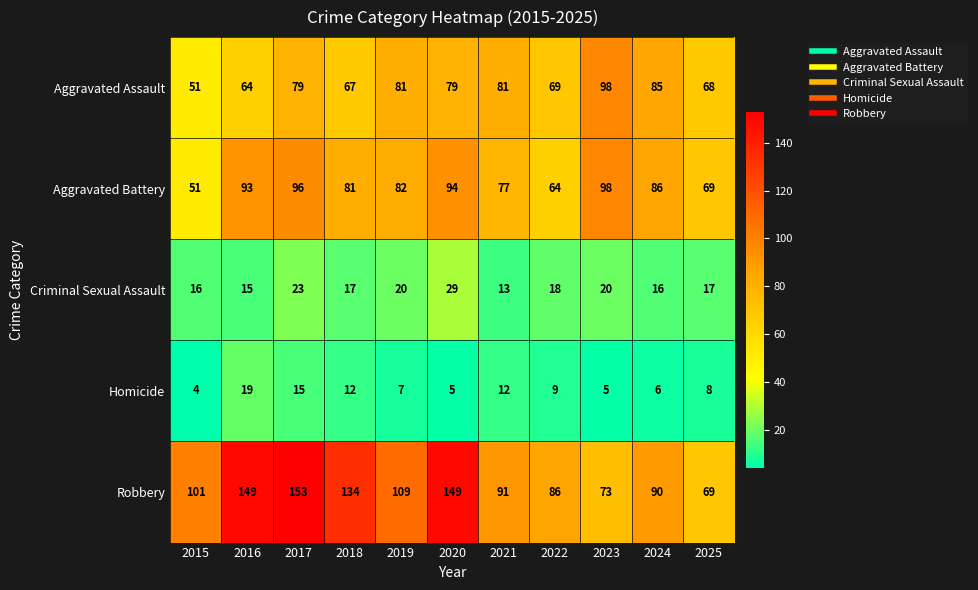

Rank the series at 2021 from lowest to highest value.

Homicide, Criminal Sexual Assault, Aggravated Battery, Aggravated Assault, Robbery